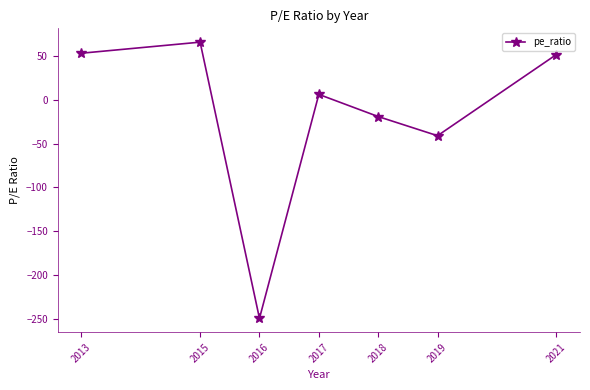

At which category does the chart reach its peak across all series?

2015